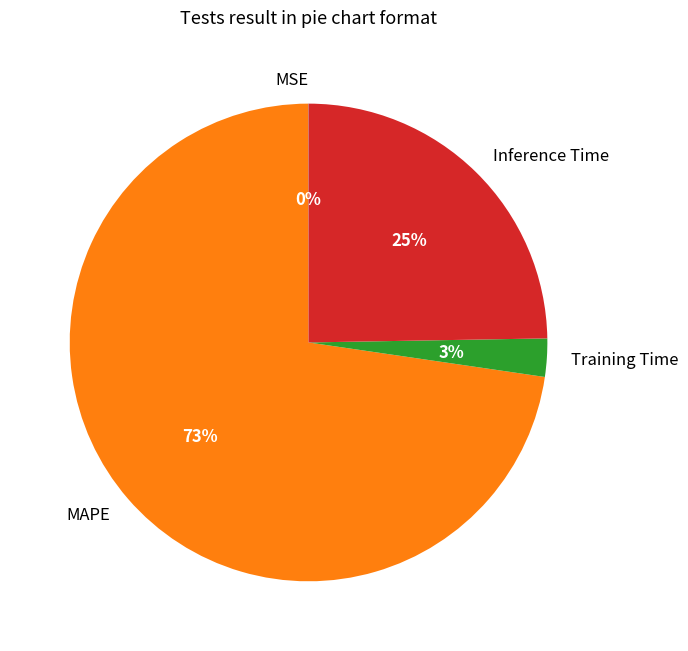

What is the majority slice?

MAPE